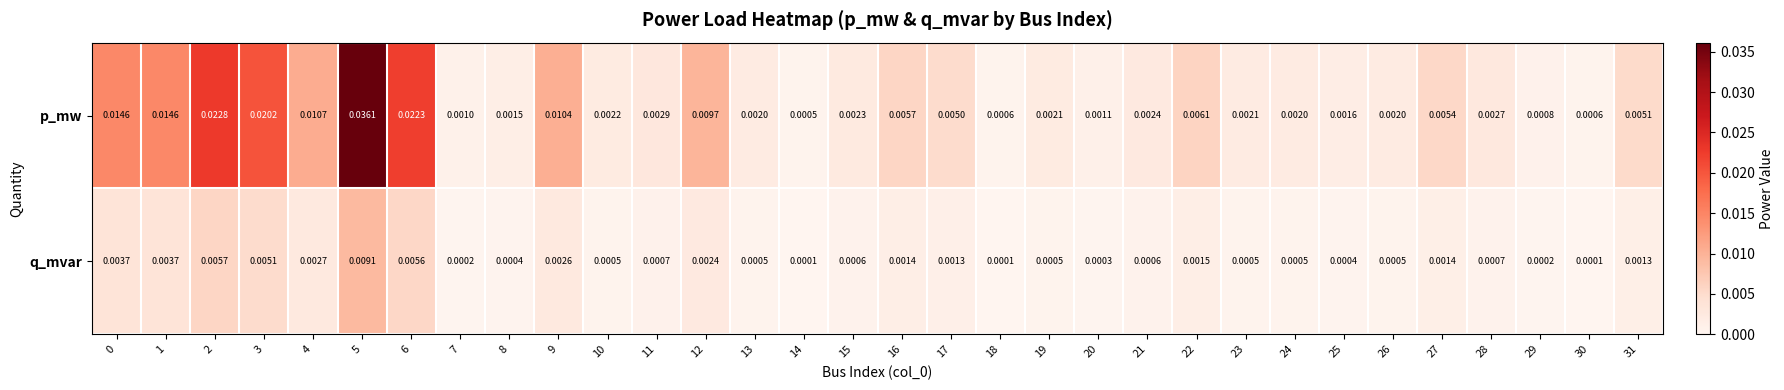

At how many categories does at least one series exceed 0?

32